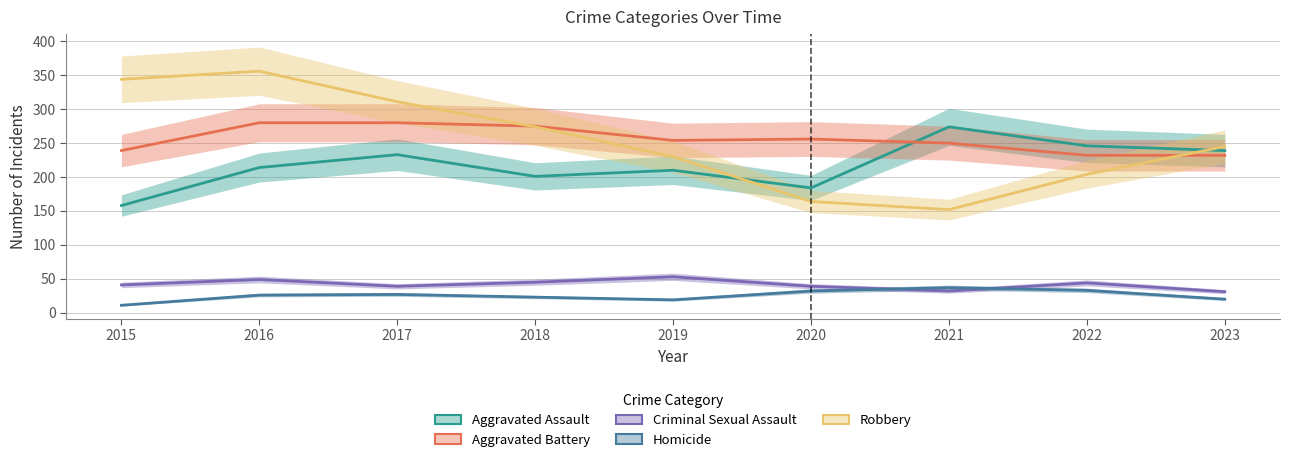

Count the number of data series in this chart.

5